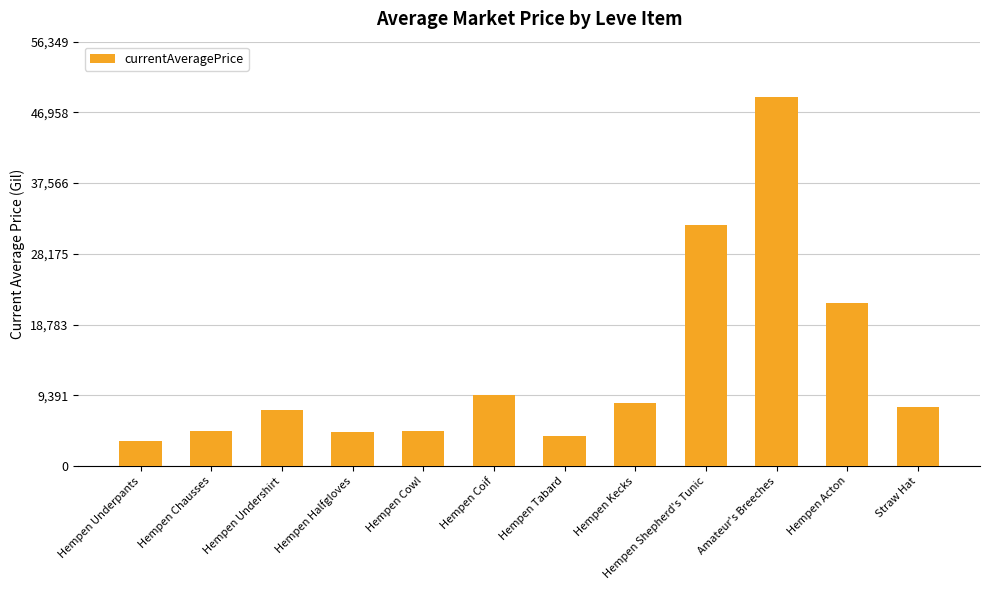

How many values are below 7868?

6